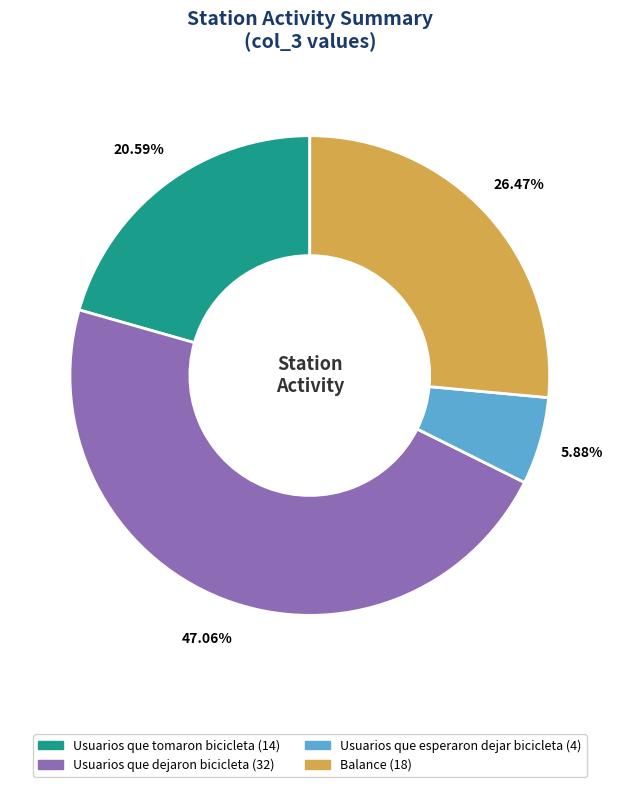

Does any single category account for the majority?

No